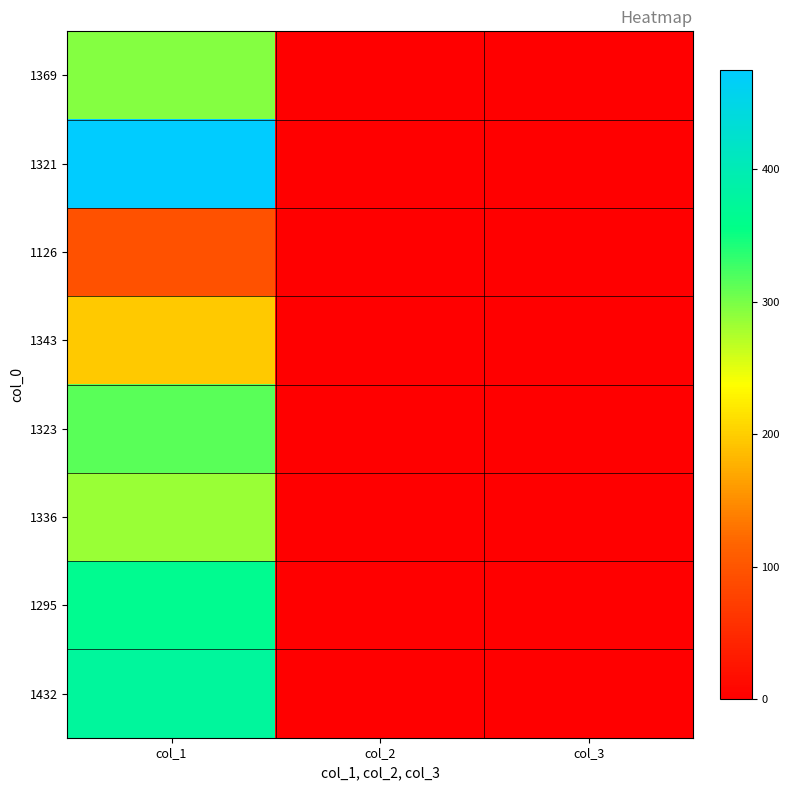

Which has a higher value, col_2 or col_1?

col_1